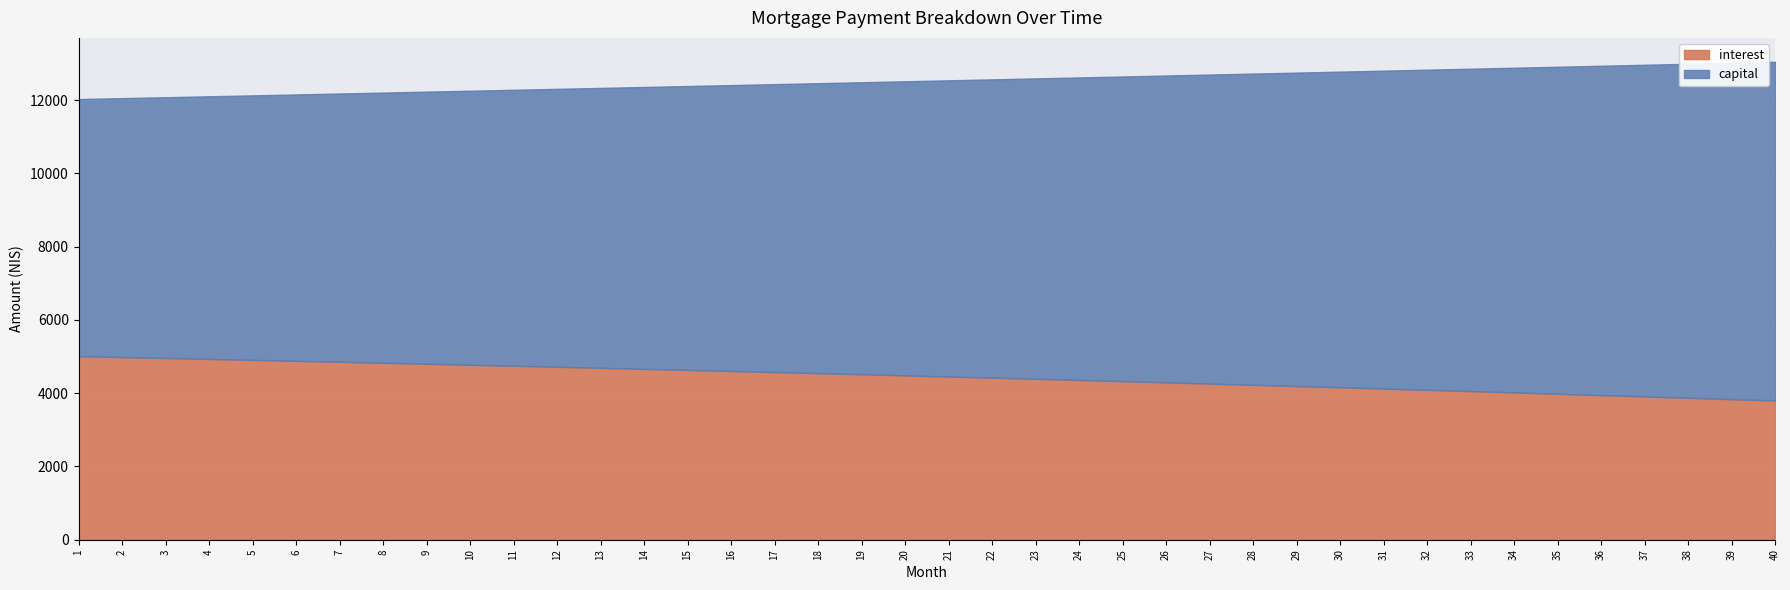

What is the highest value of the interest series?

5010.4